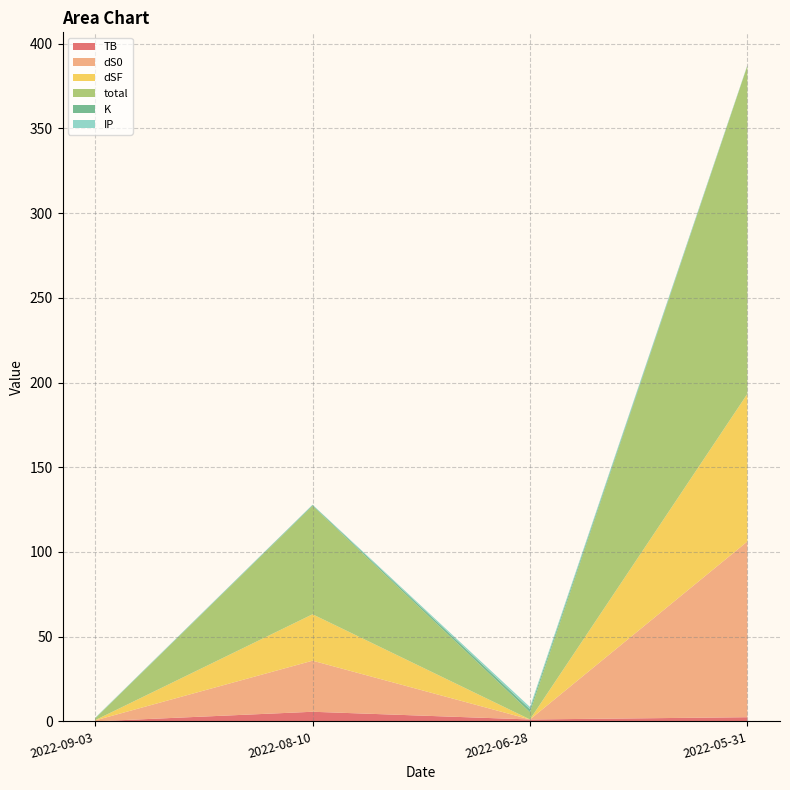

Reading left to right, transcribe all the data shown in this chart.

TB: 0.0	5.7	1.1	2.5
dS0: 0.6	30.1	0.0	103.7
dSF: 0.1	27.4	0.0	87.1
total: 1.1	63.9	4.3	193.7
K: 0.1	0.5	1.8	0.1
IP: 0.2	0.2	1.3	0.2